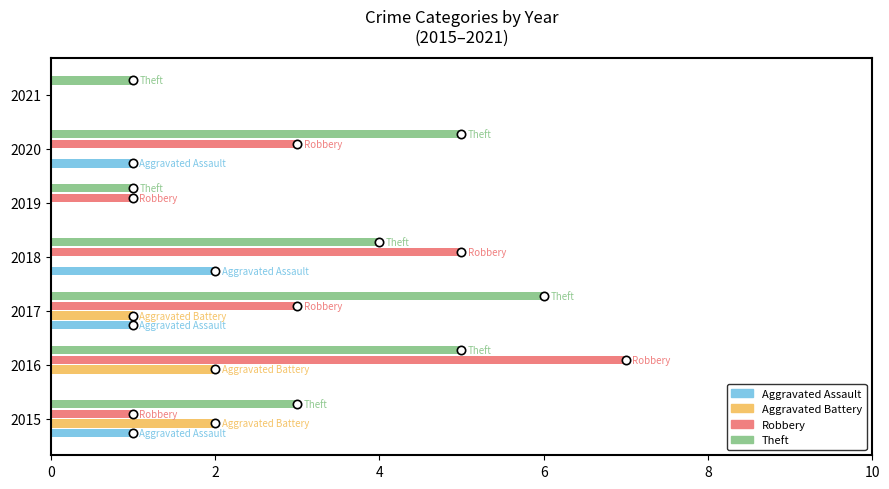

Which has a higher value, 2018 or 2017?

2018